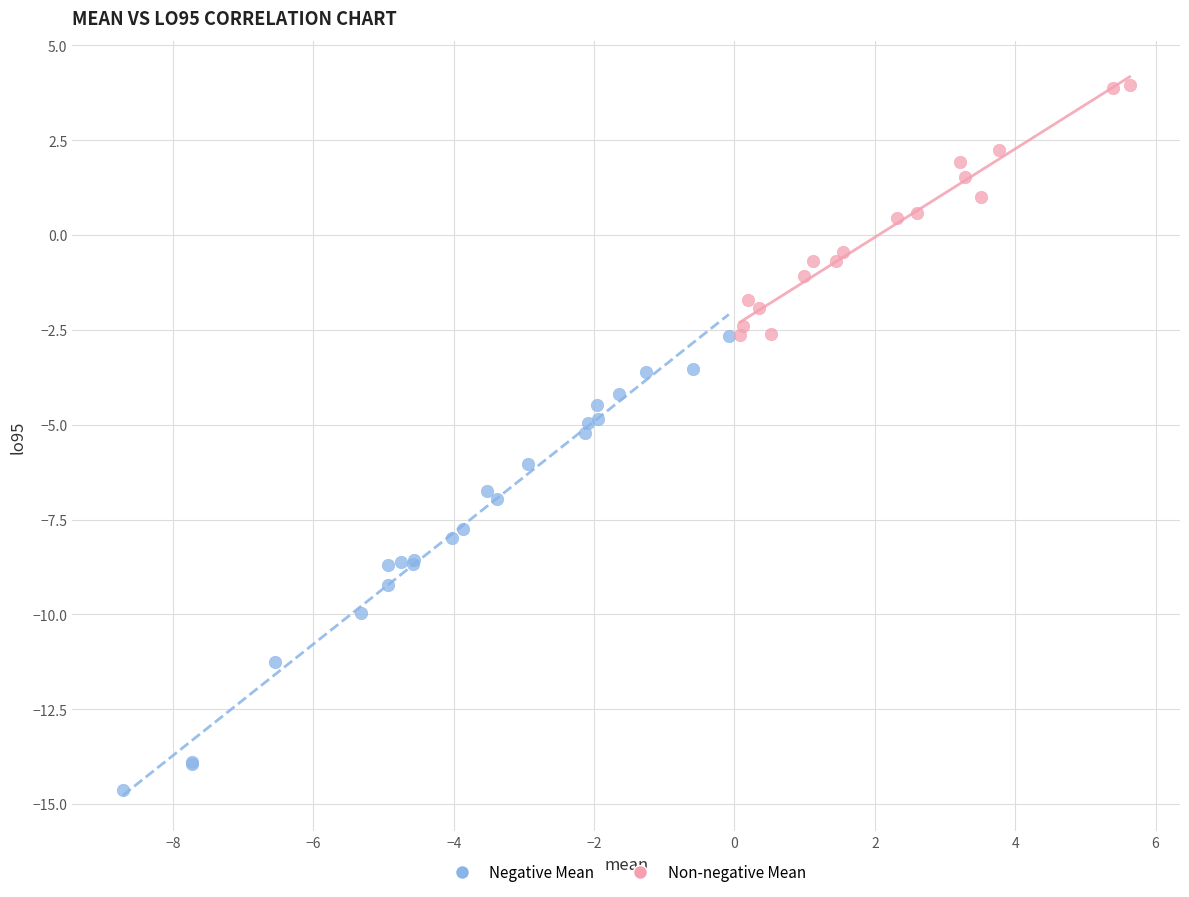

Which series has the widest spread of Y values?

Negative Mean